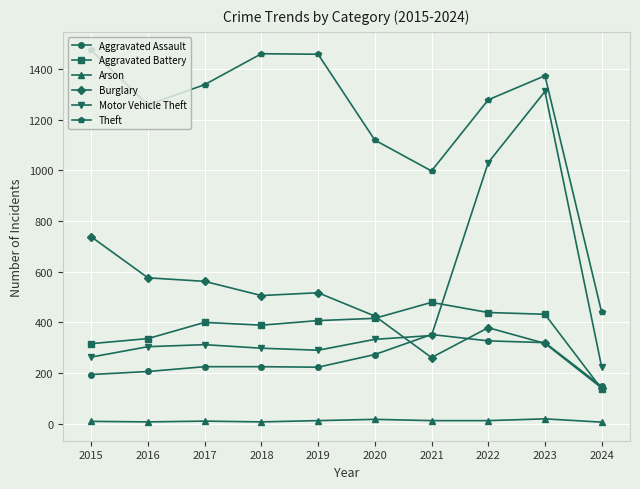

Between 2015 and 2023, which series saw the biggest shift?

Motor Vehicle Theft